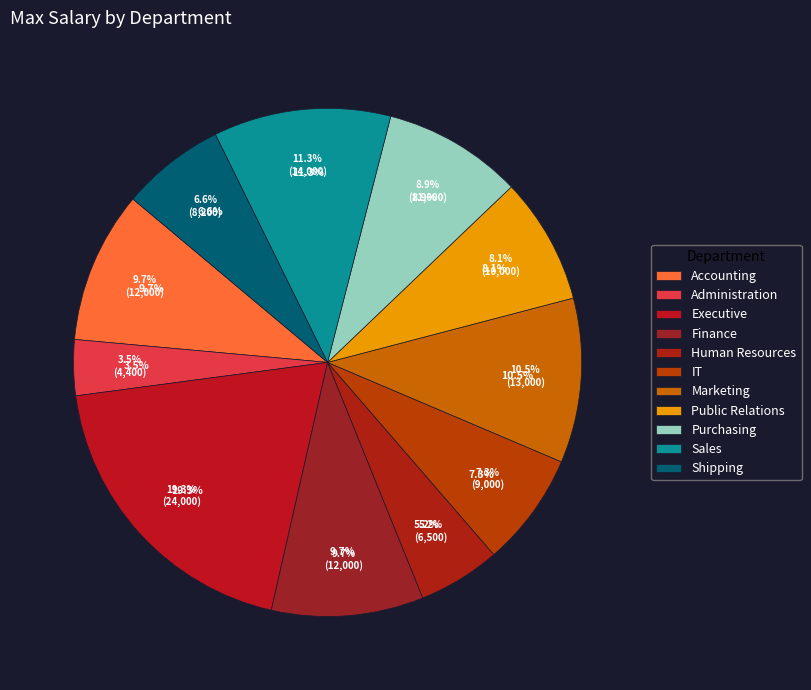

To the nearest percent, what percentage of the pie is Purchasing?

9%